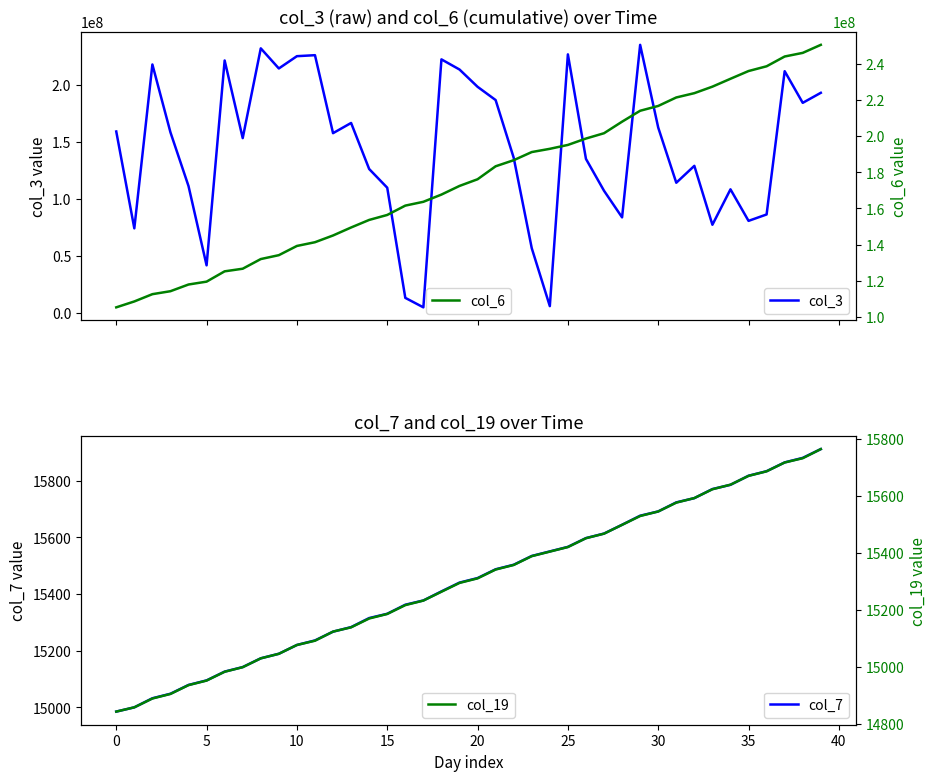

At which category is the sum across all series the highest?

37